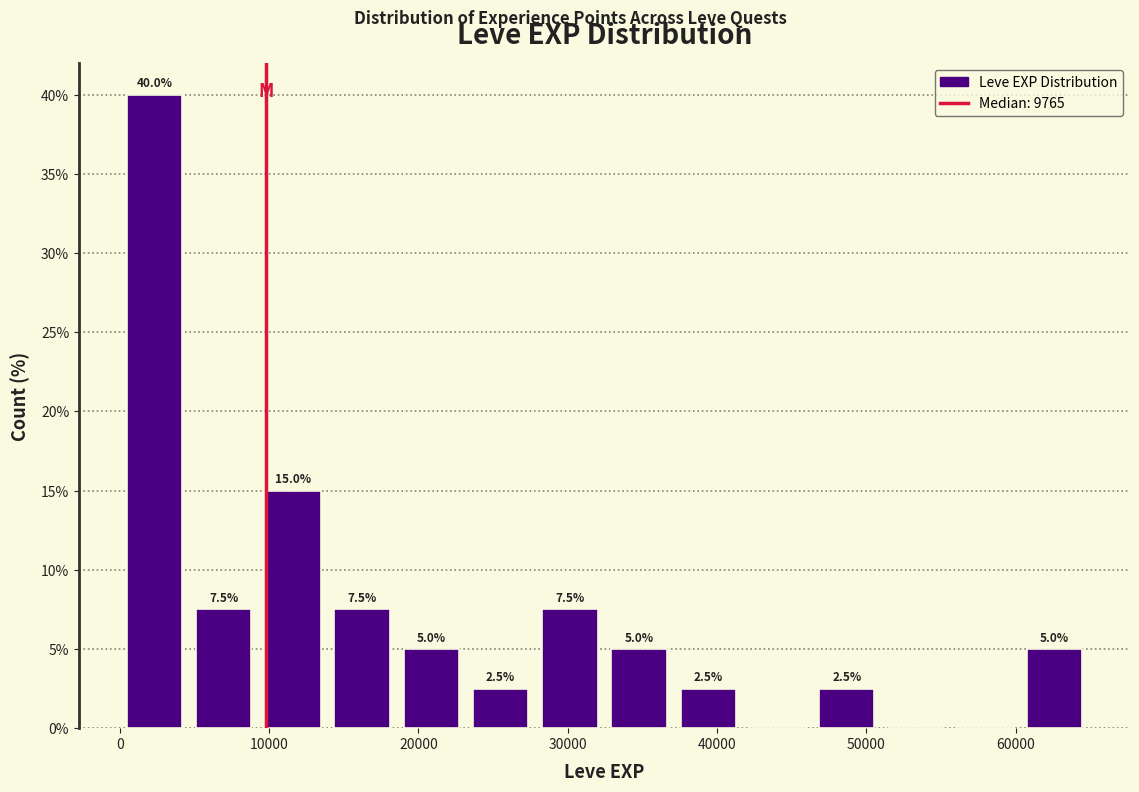

Over which range of the x-axis is the bar tallest?

0 to 5000